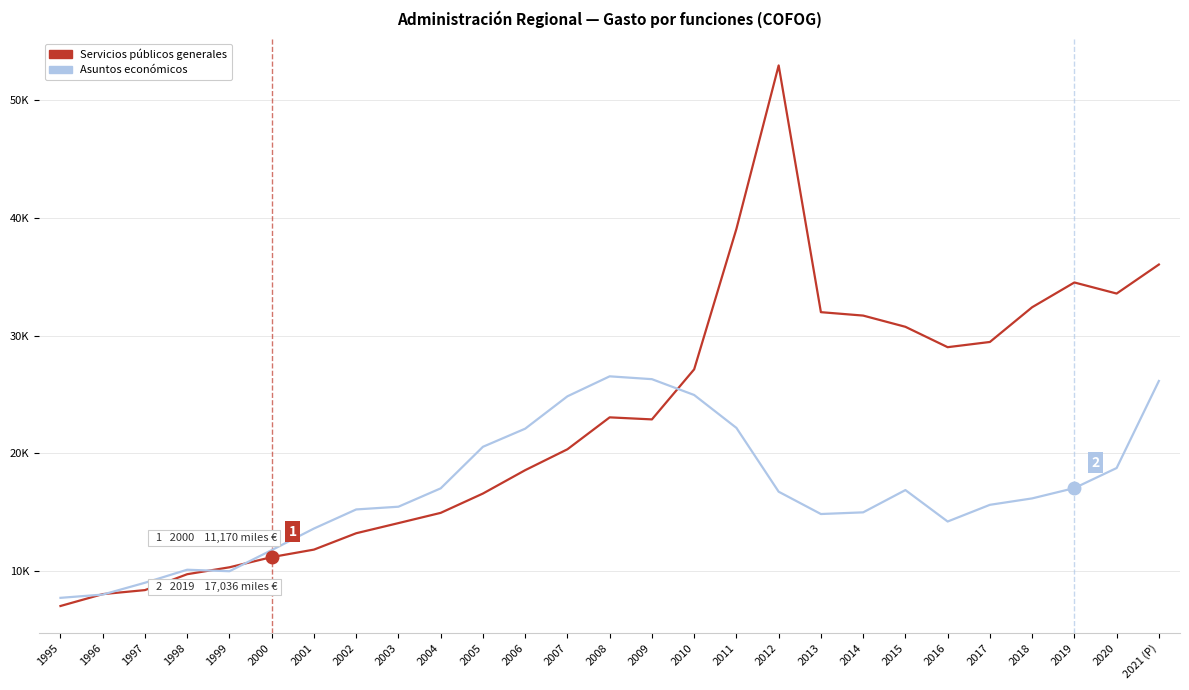

Does the chart display data point markers on the line(s)?

No